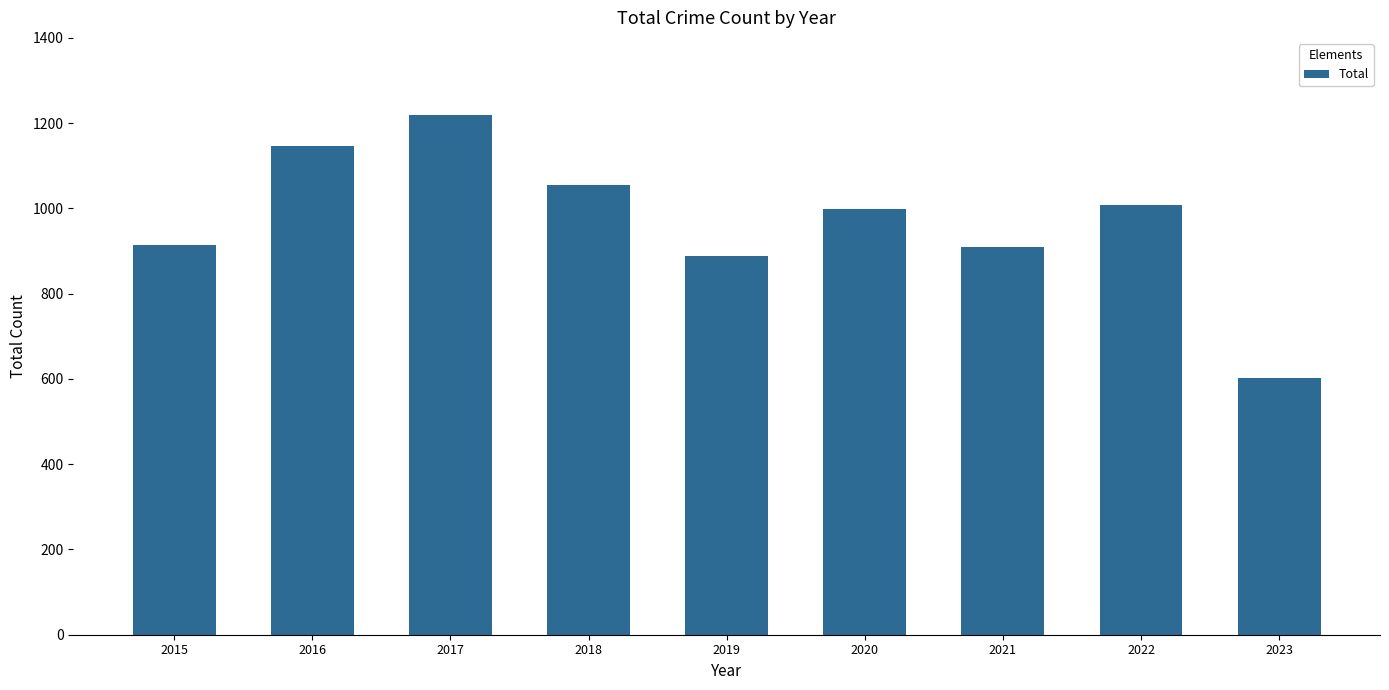

What is the smallest value displayed?

603